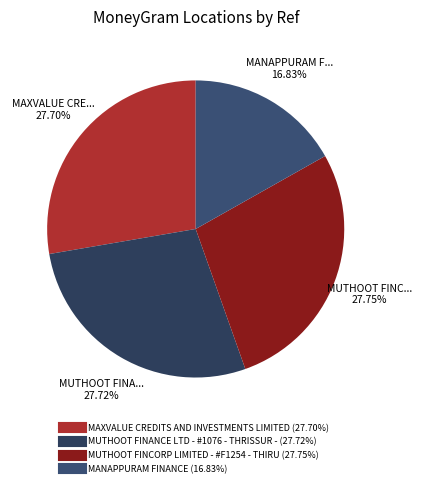

Is there any slice that represents more than half of the pie?

No